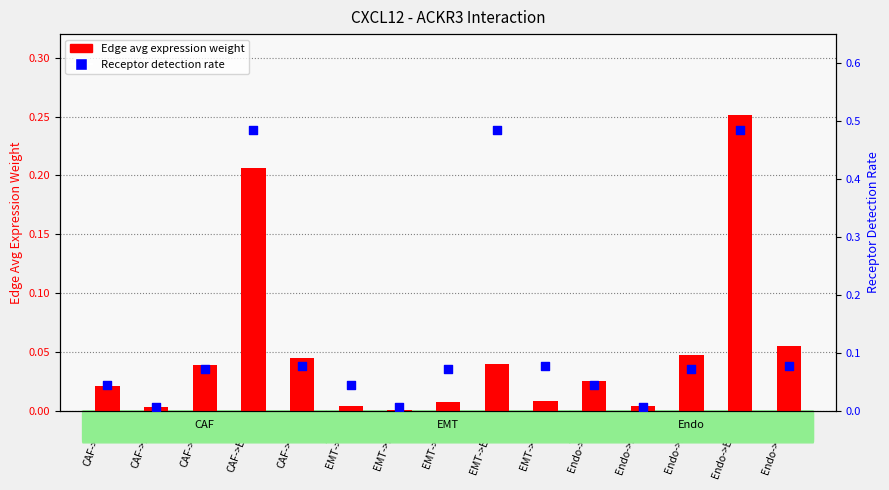

Which series has the largest total across all categories?

Receptor detection rate